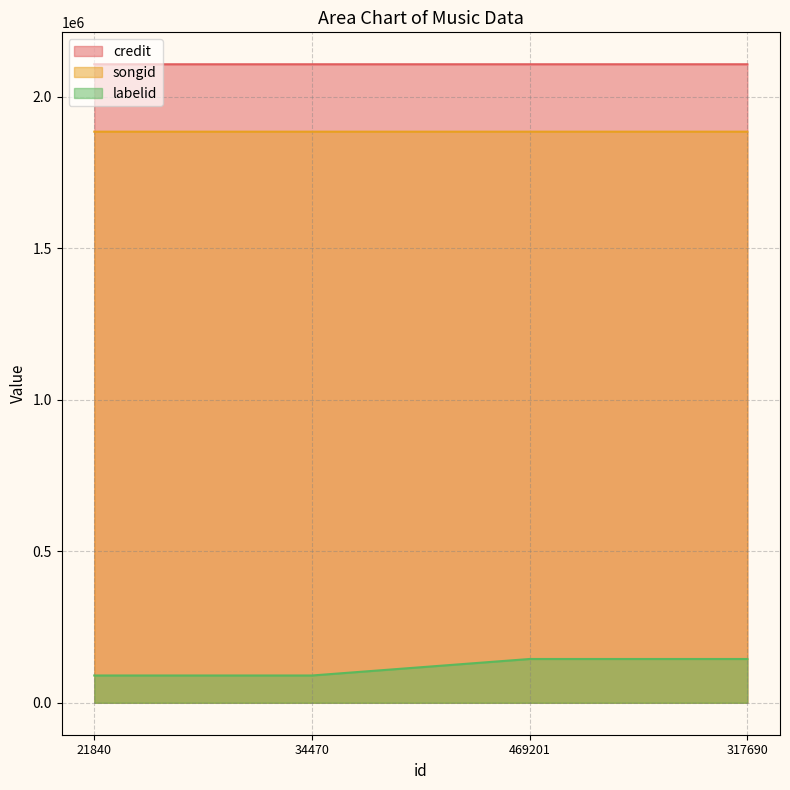

Reading left to right, what are all the values shown in this chart?

credit: 2106599	2106599	2106631	2106631
songid: 1884227	1884227	1884250	1884250
labelid: 90070	90070	144525	144525